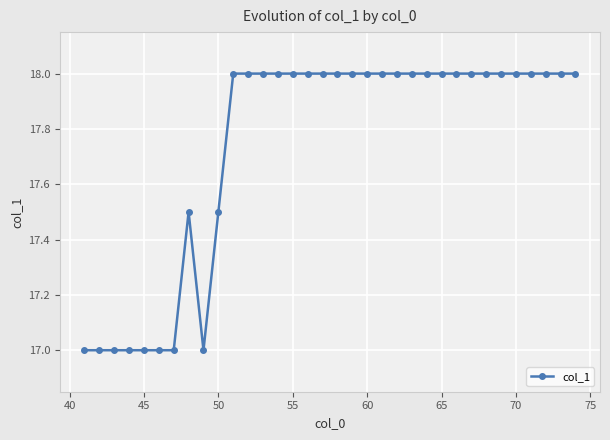

What is the smallest value displayed?

17.0